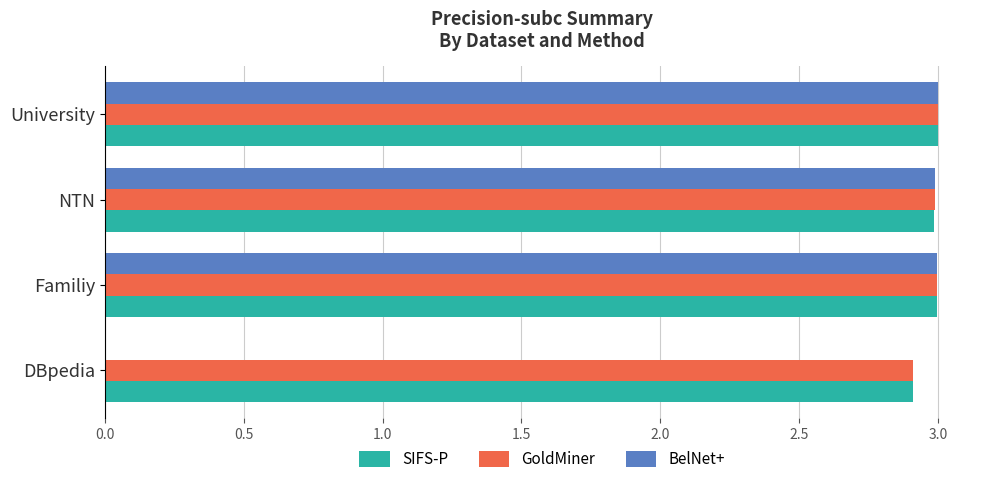

What is the sum of the BelNet+ values at DBpedia and NTN?

3.0